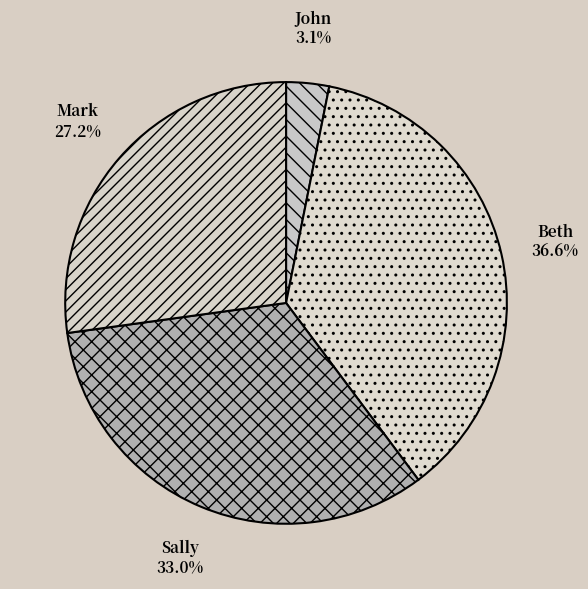

What percentage is NOT represented by Sally?

67.0%